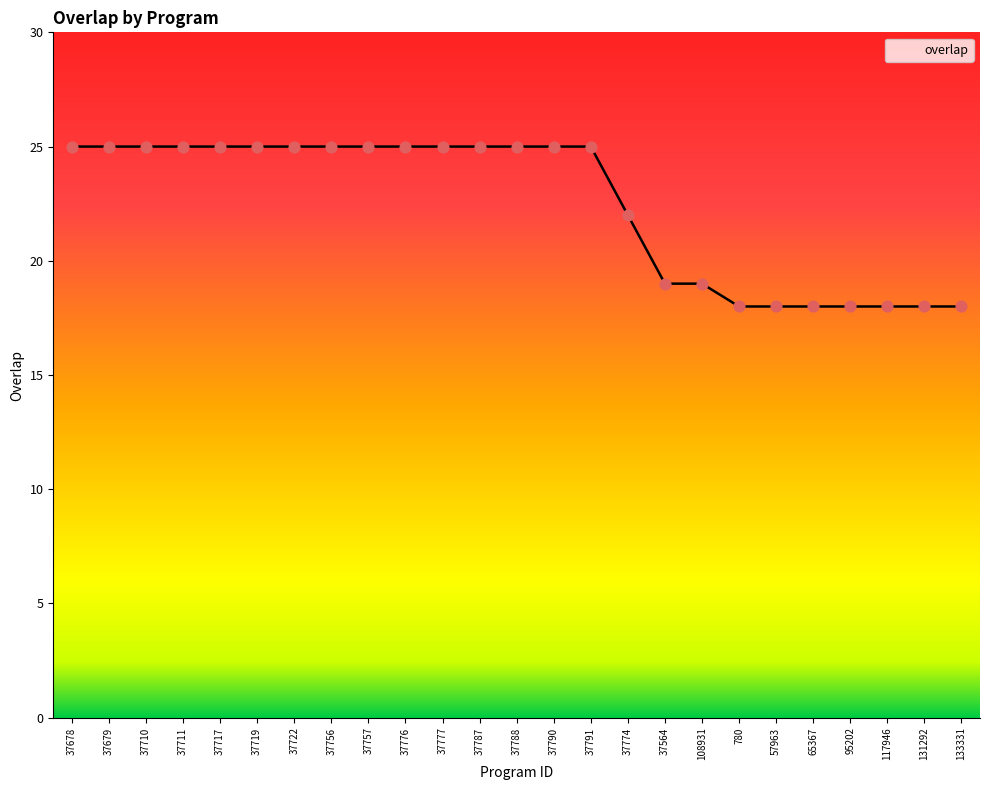

What is the ratio of the value at 780 to the value at 37776?

0.7